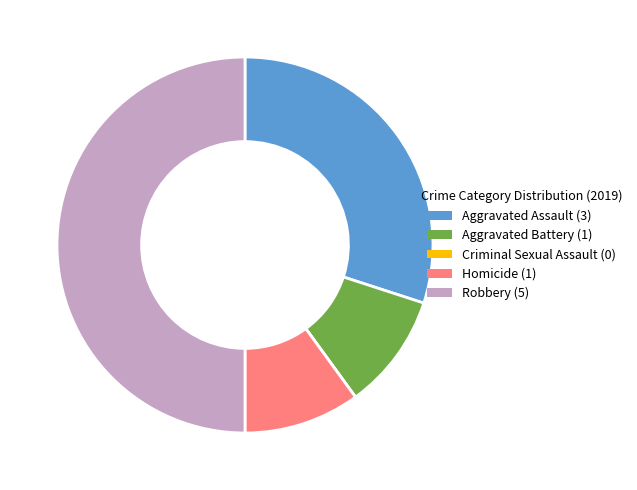

Is it true that Aggravated Assault is 30% of the pie?

True